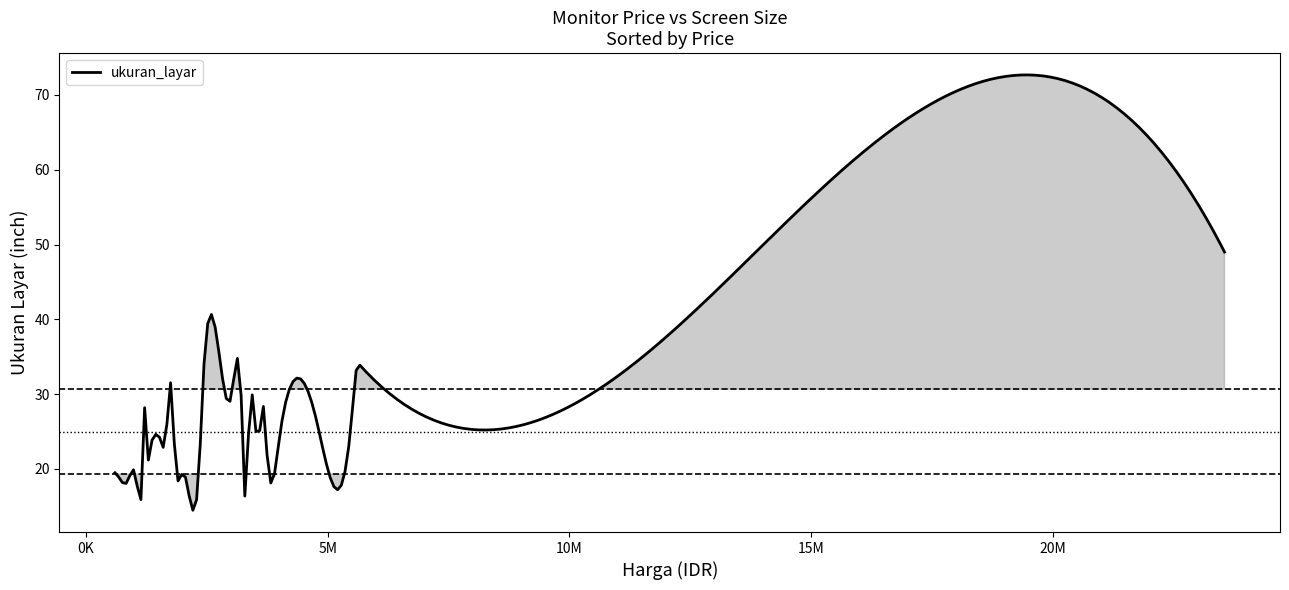

What is the difference between the maximum and minimum values?

58.2